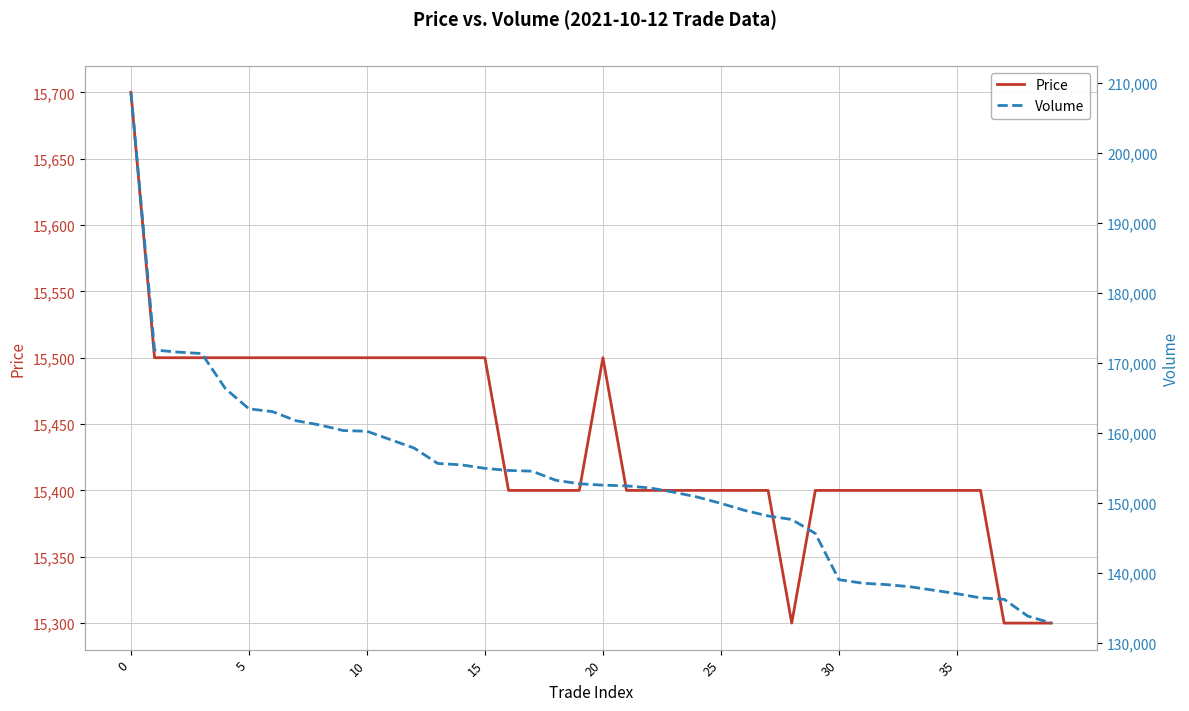

What is the maximum value for Price?

15700